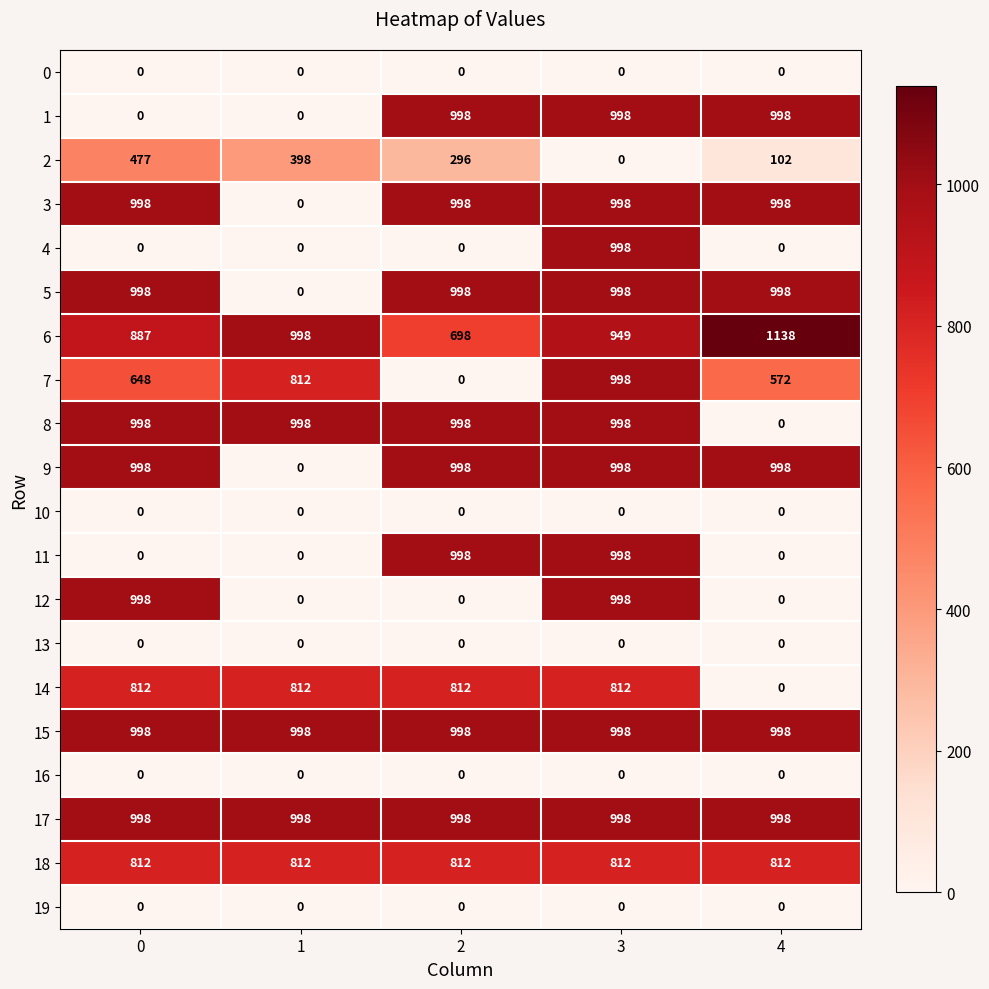

What is the average value of the 11 series?

399